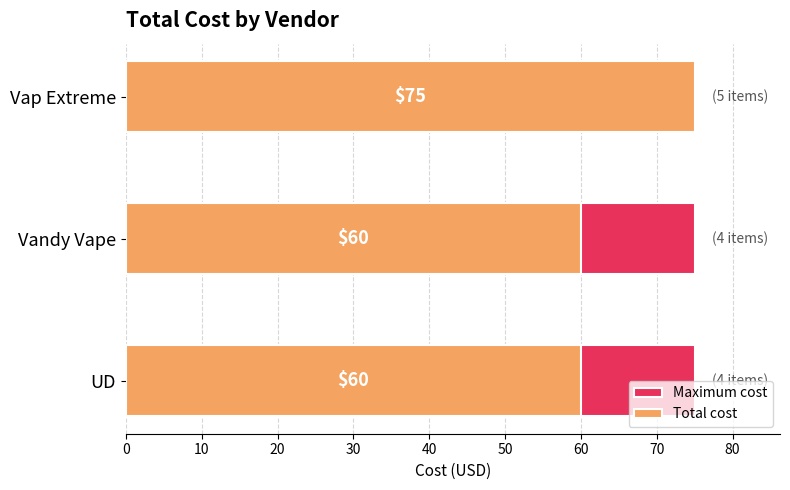

At 20, list the series in order from smallest to largest.

Maximum cost, Total cost